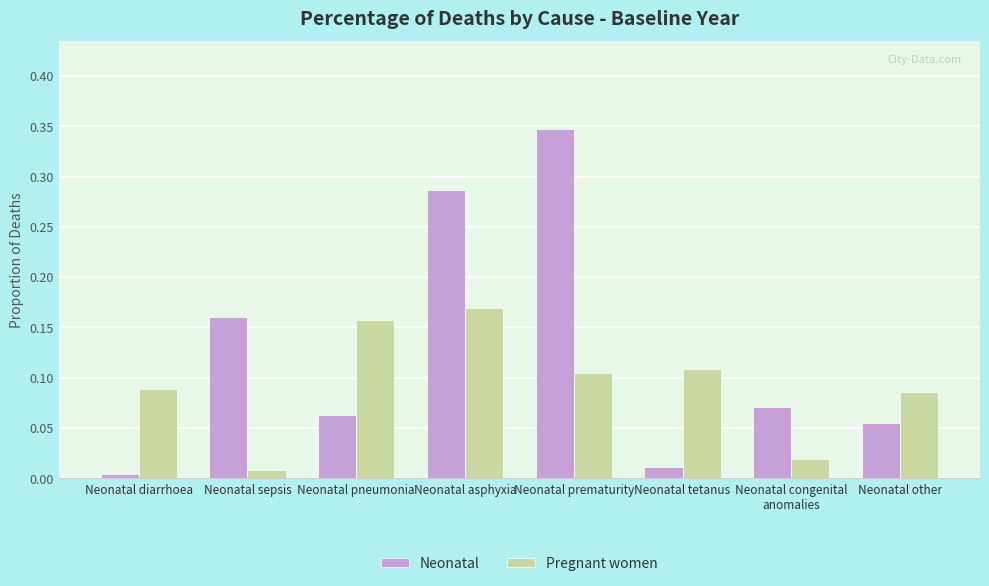

Is the value of Neonatal at Neonatal tetanus greater than the value of Pregnant women at Neonatal congenital
anomalies?

No